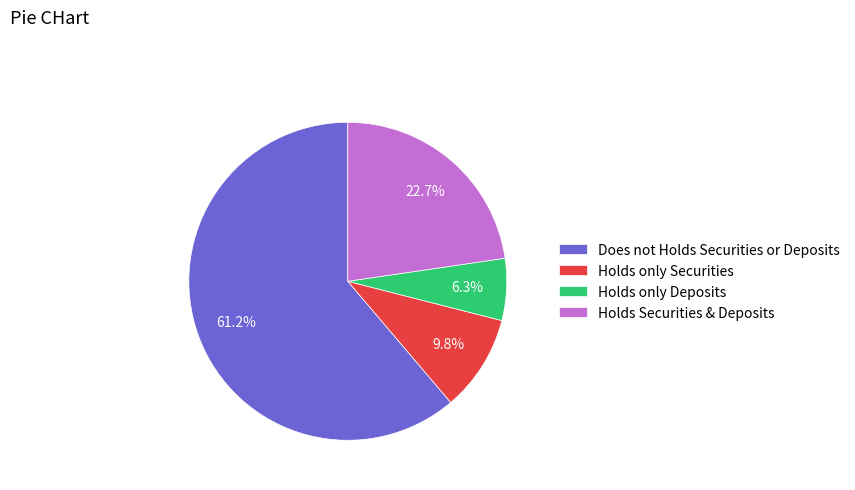

Is Does not Holds Securities or Deposits the majority of the pie?

Yes